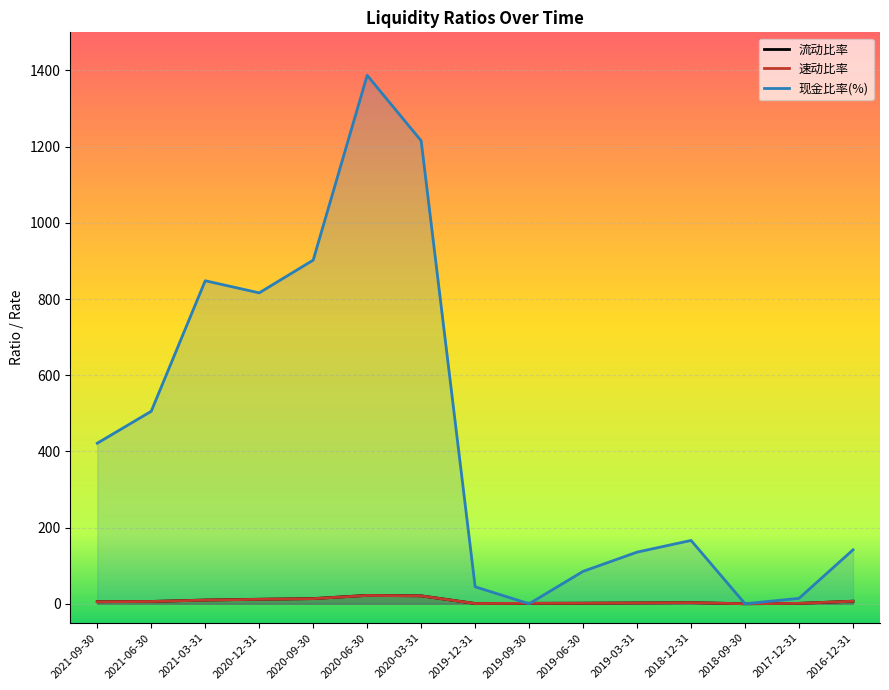

What is the label of the 8th point from the left?

2019-12-31